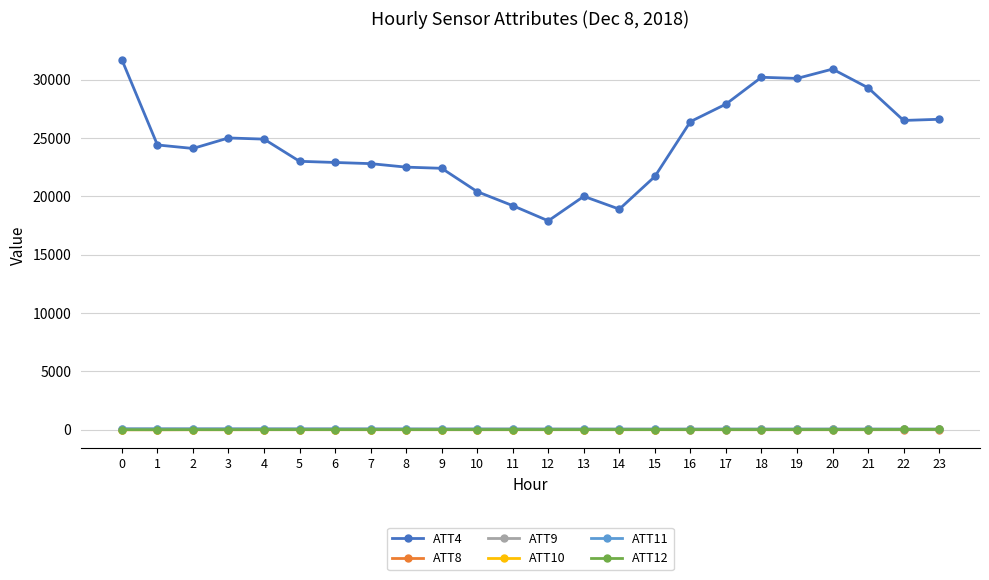

True or false: ATT9 has a value of 65.2 at 13.

True